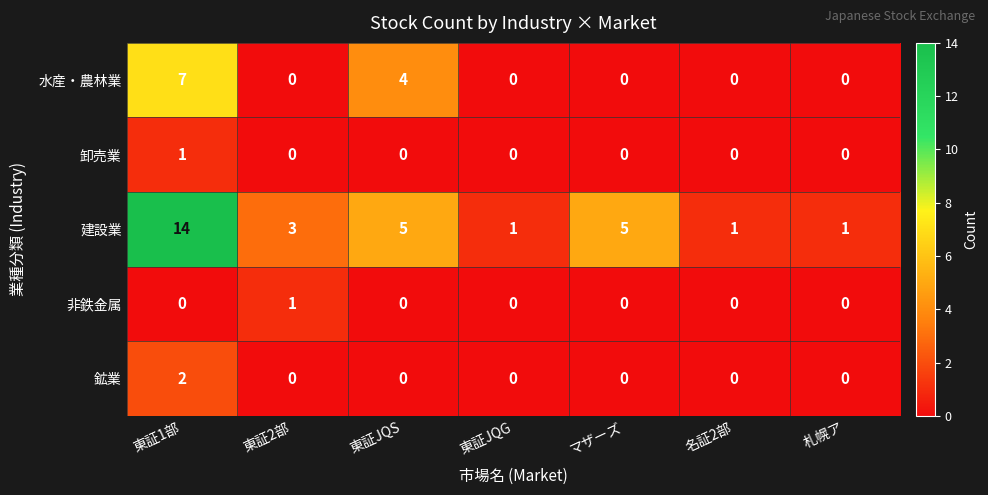

What is the approximate value of 建設業 at マザーズ?

5